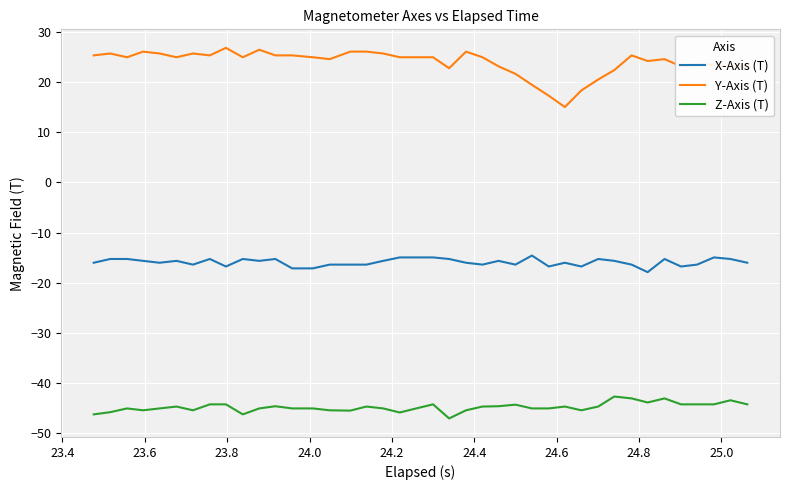

Rank the series by their average value, from highest to lowest.

Y-Axis (T), X-Axis (T), Z-Axis (T)